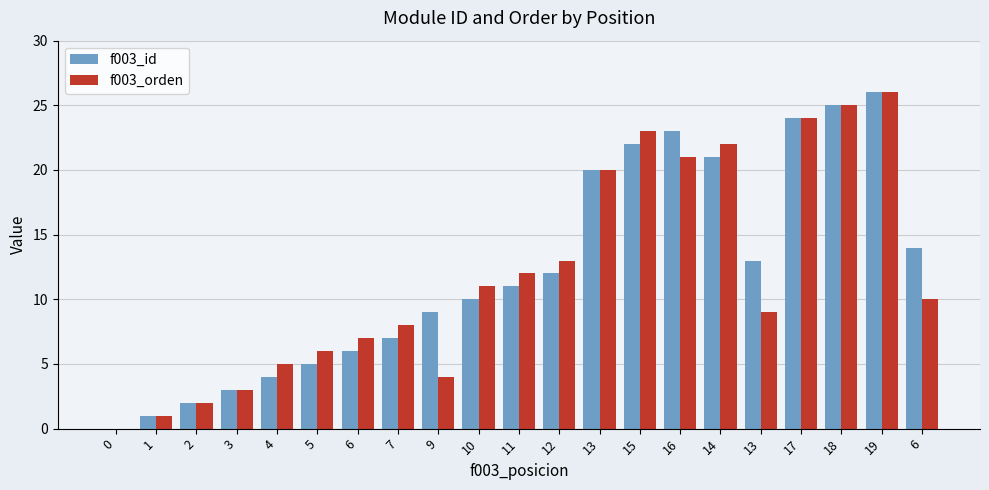

Rank the categories by f003_orden value from highest to lowest.

19, 18, 17, 15, 14, 16, 13, 12, 11, 10, 6, 13, 7, 6, 5, 4, 9, 3, 2, 1, 0